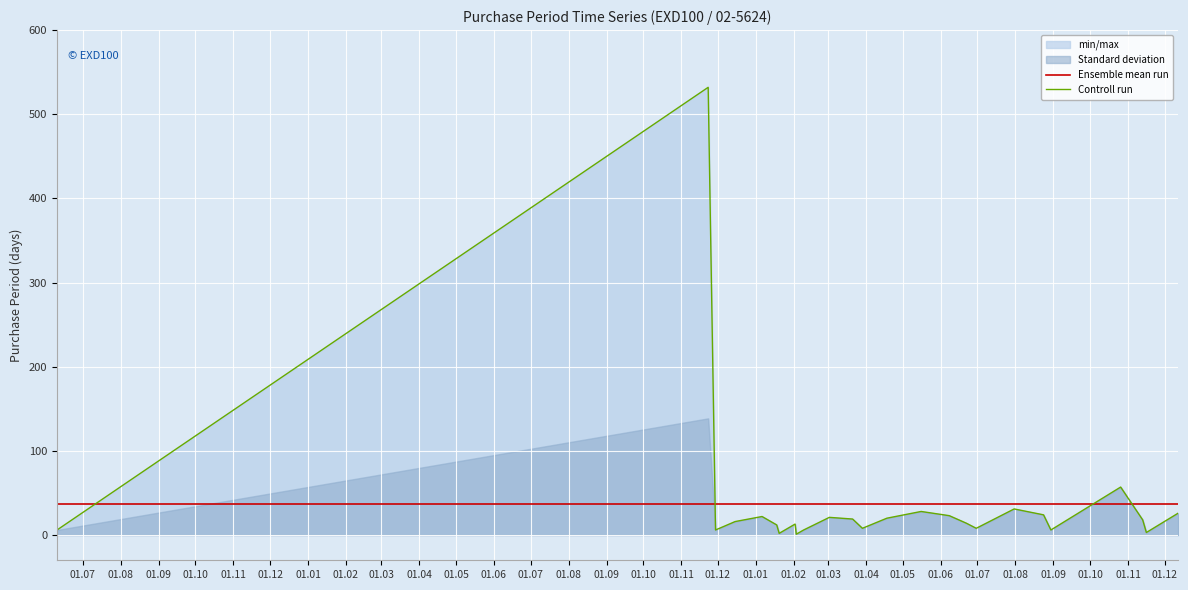

What is the lowest value of the Ensemble mean run series?

36.9